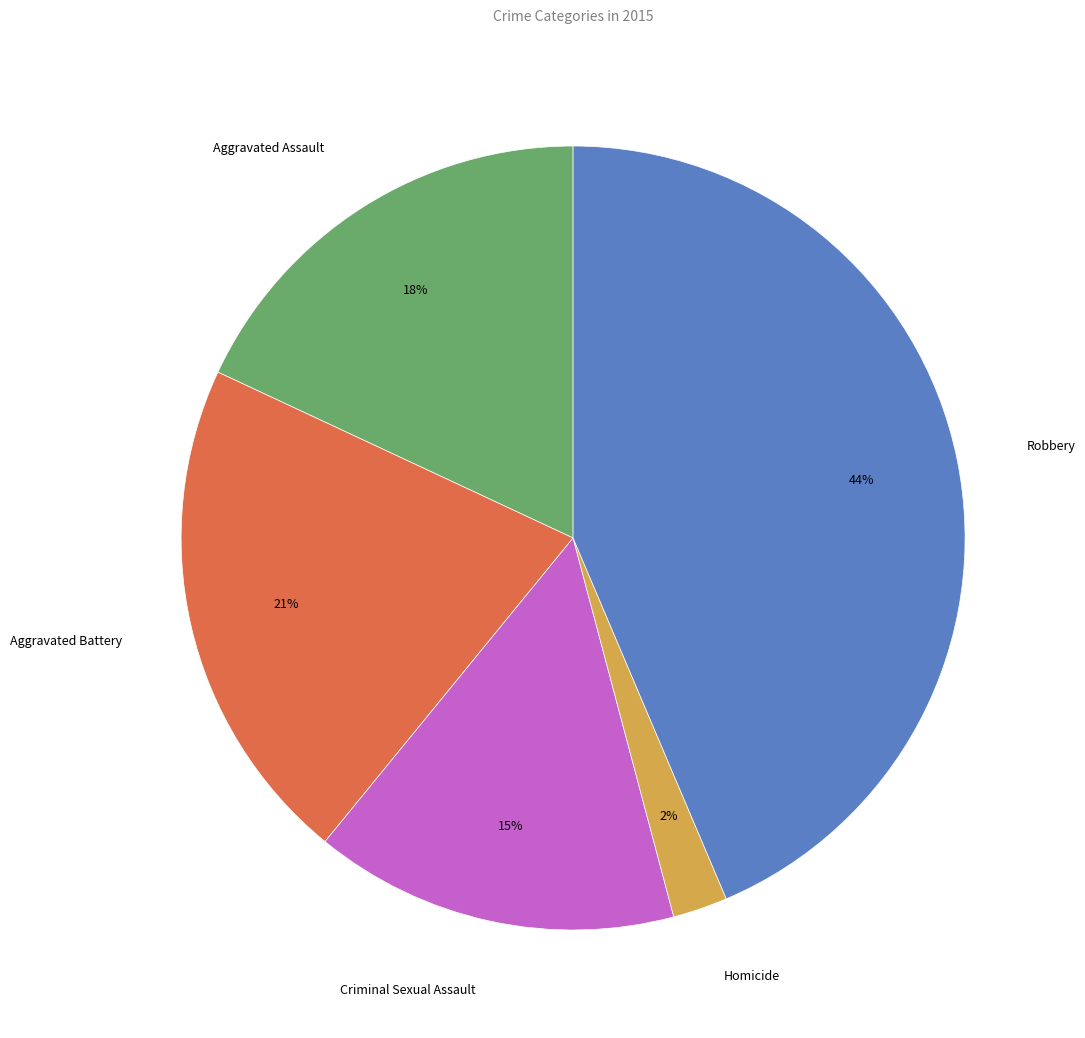

Which slice is the largest?

Robbery